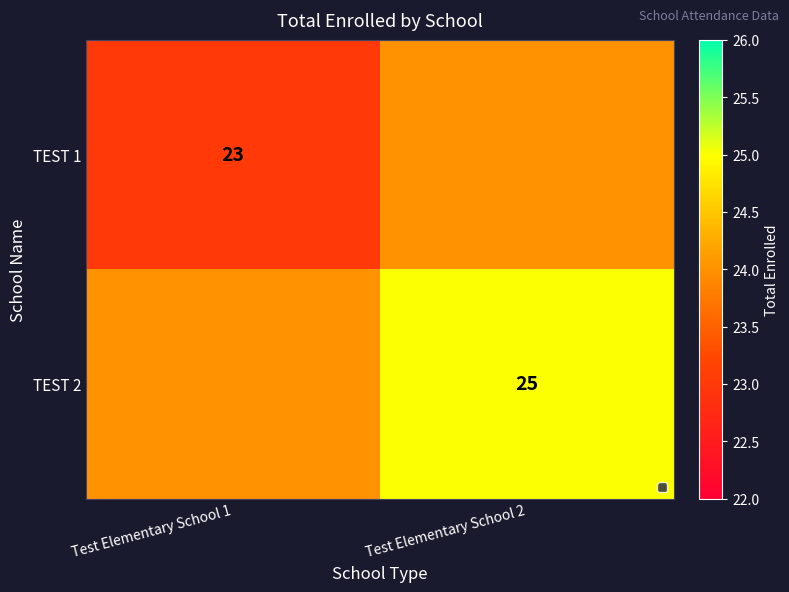

At which category is the sum across all series the highest?

Test Elementary School 2